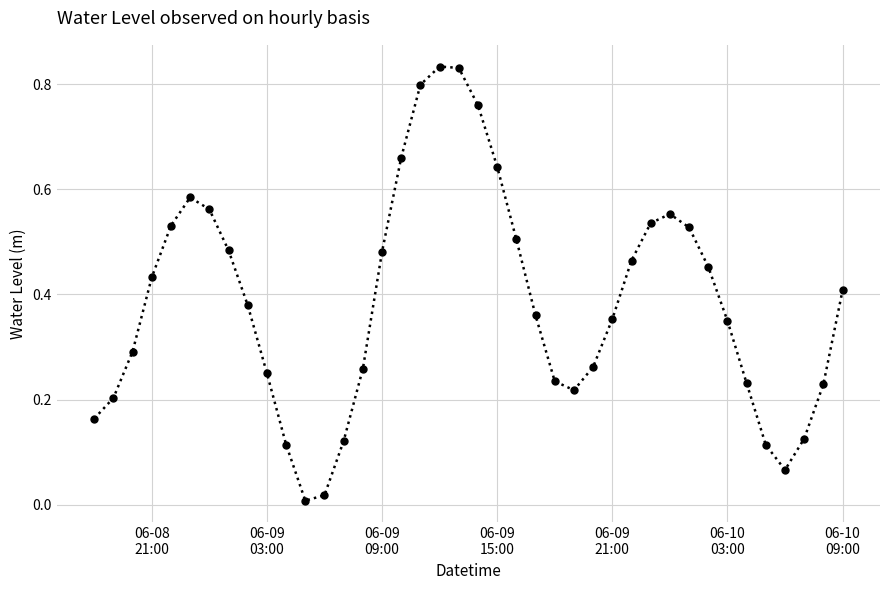

What is the sum of all values?

15.4